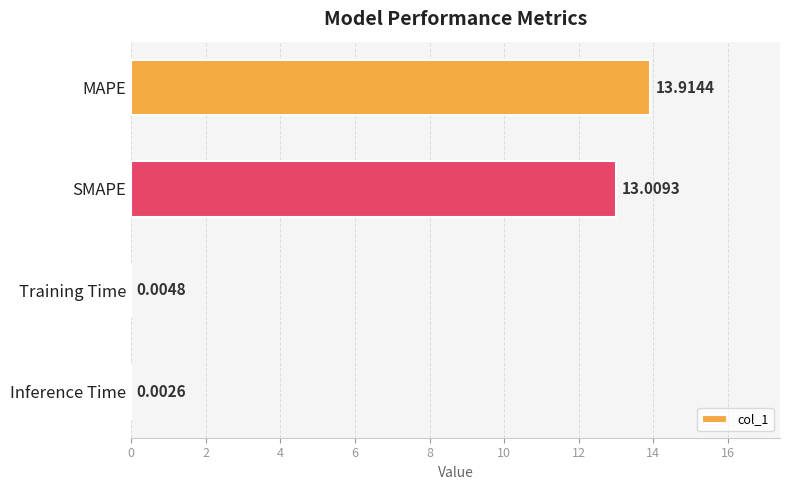

Where is the data nearest to the value 6?

Training Time